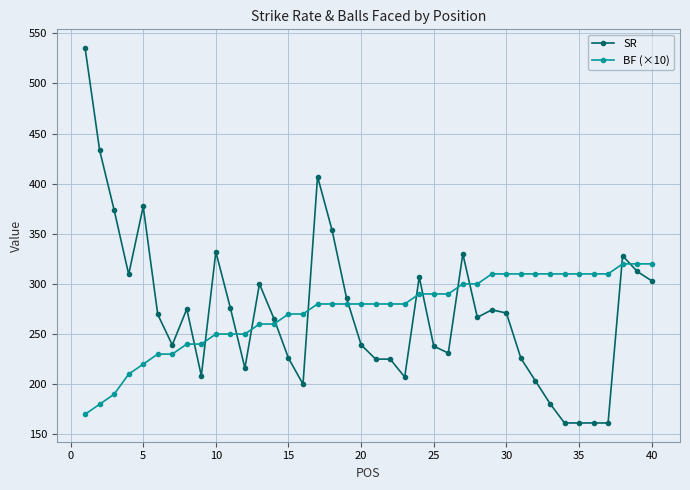

List the series in order of their peak value, highest first.

SR, BF (×10)